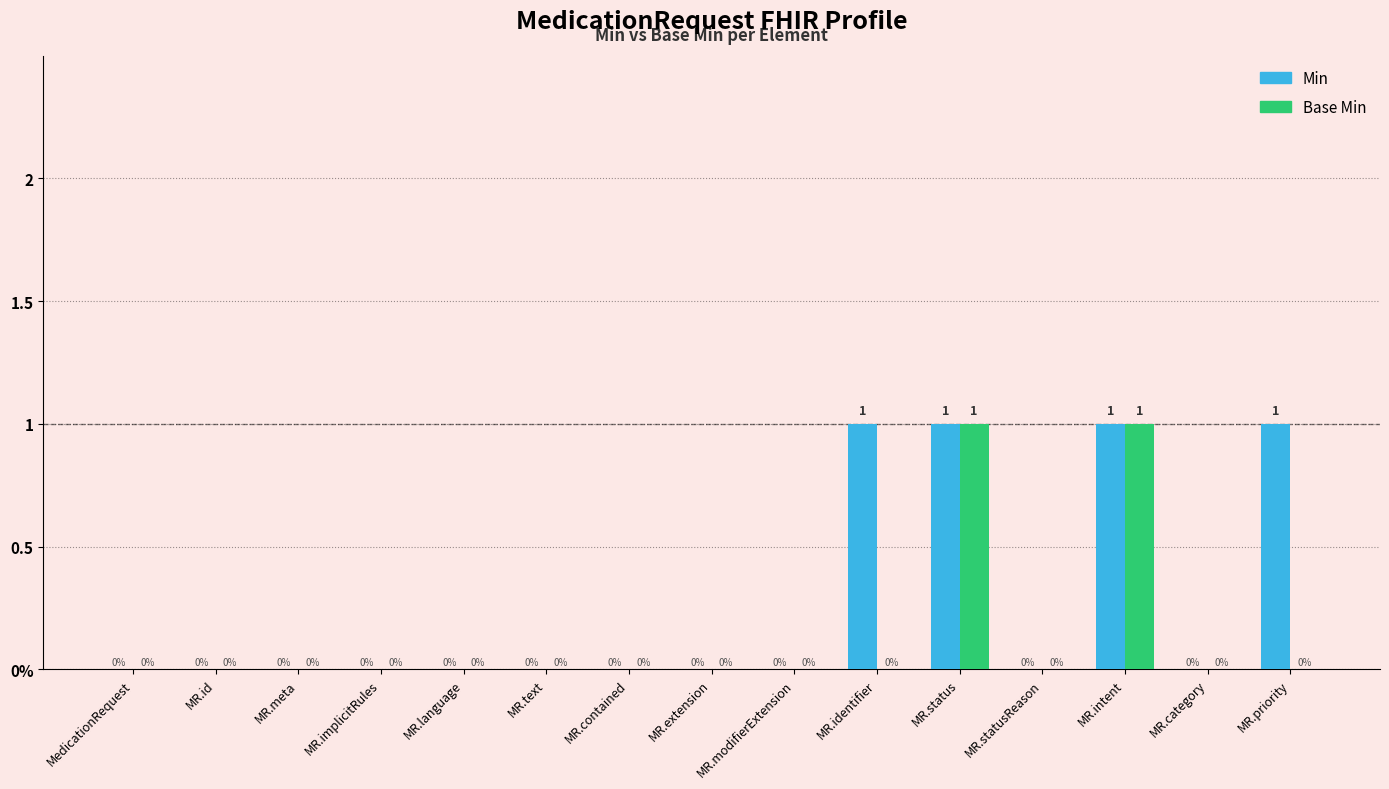

Is the value of Base Min at MR.contained greater than the value of Min at MR.status?

No